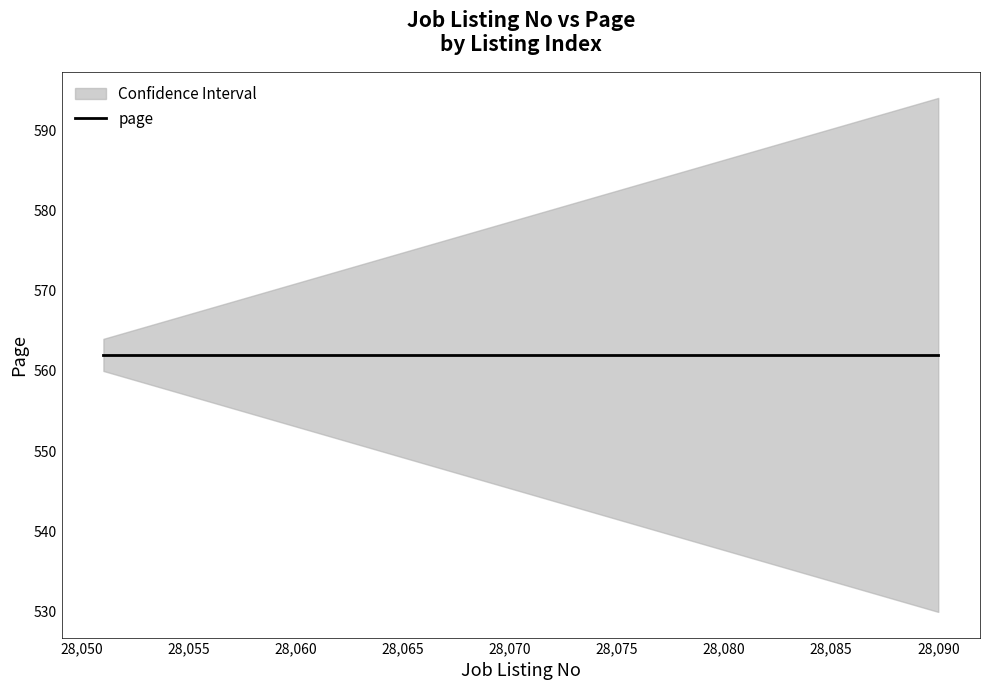

Reading right to left, extract all data points from this chart.

job_listing_no: 28090	28089	28088	28087	28086	28085	28084	28083	28082	28081	28080	28079	28078	28077	28076	28075	28074	28073	28072	28071	28070	28069	28068	28067	28066	28065	28064	28063	28062	28061	28060	28059	28058	28057	28056	28055	28054	28053	28052	28051
page: 562	562	562	562	562	562	562	562	562	562	562	562	562	562	562	562	562	562	562	562	562	562	562	562	562	562	562	562	562	562	562	562	562	562	562	562	562	562	562	562